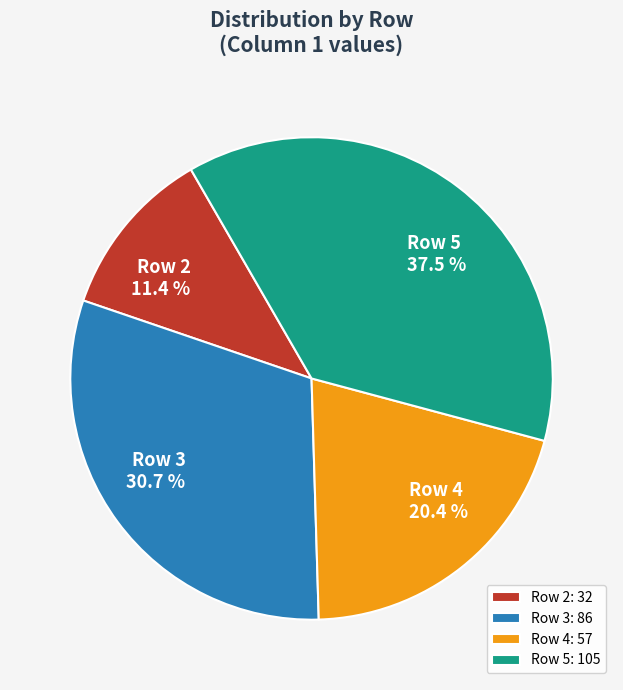

Does any single category account for the majority?

No